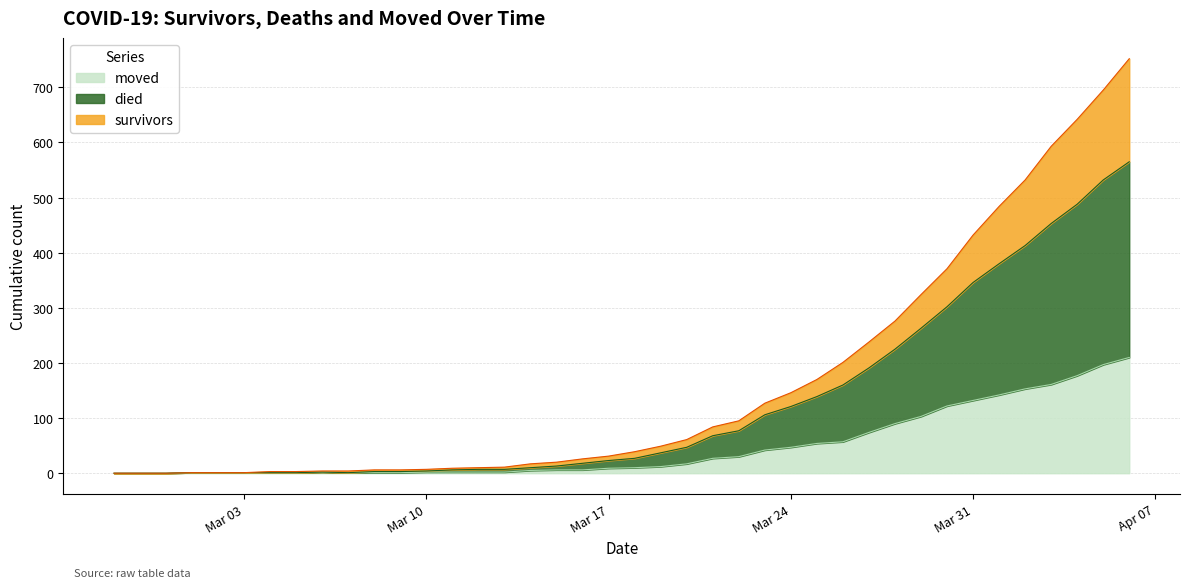

What is the maximum value for moved?

210